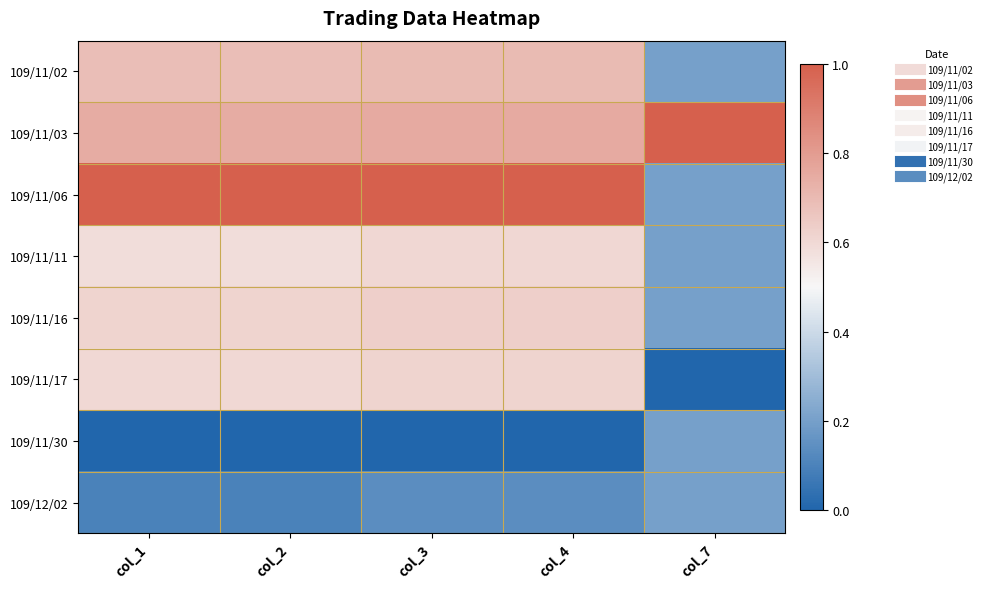

At how many categories does at least one series exceed 0?

5